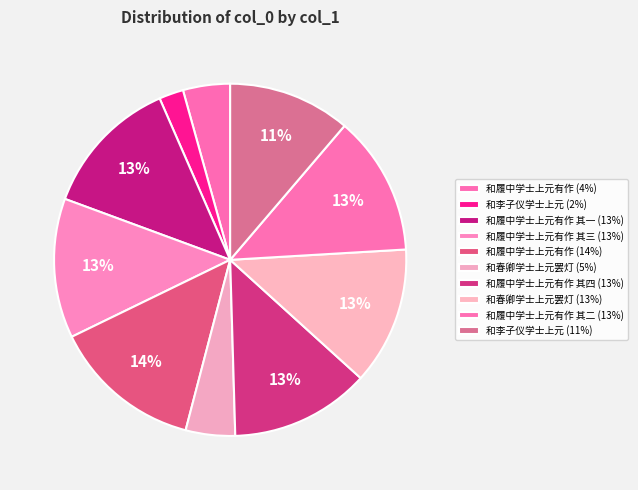

How many slices are in this pie chart?

10